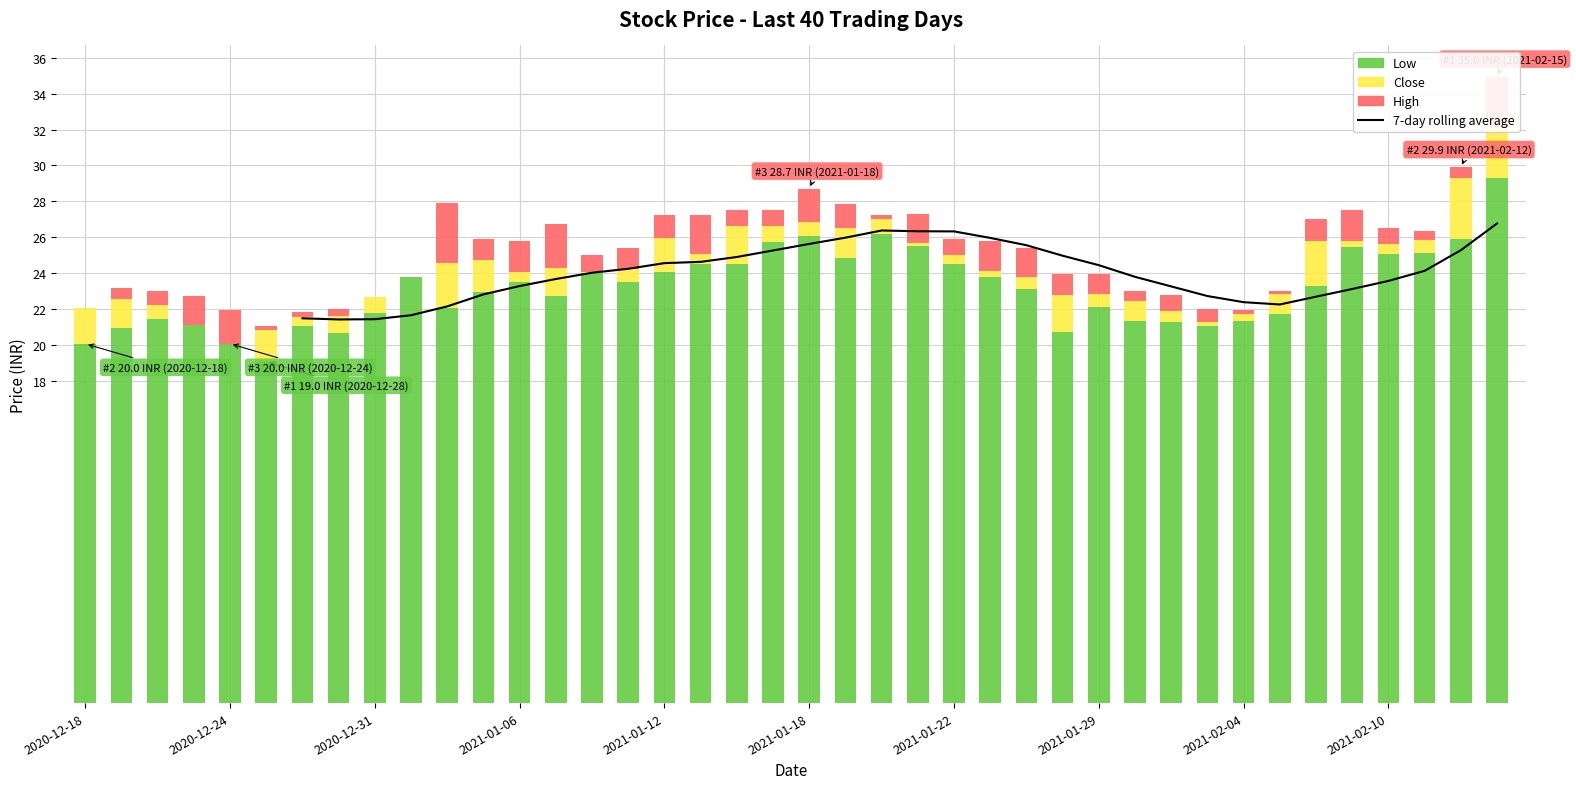

What is the approximate value of Low at 33?

21.7